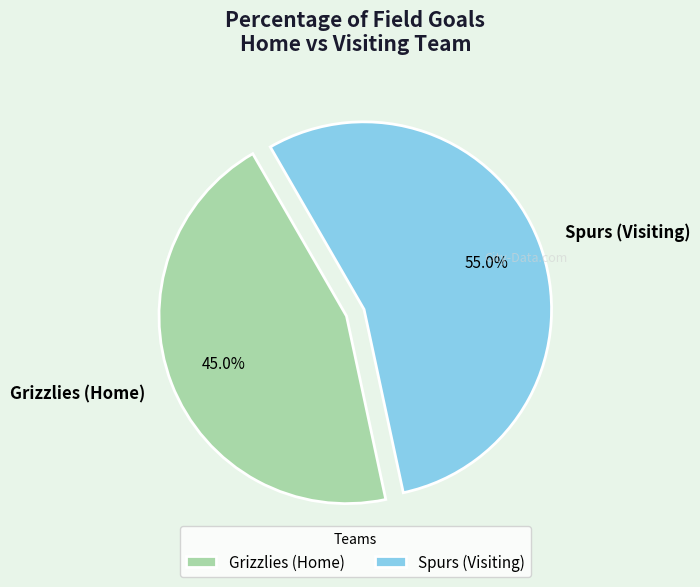

Is Grizzlies (Home) the majority of the pie?

No